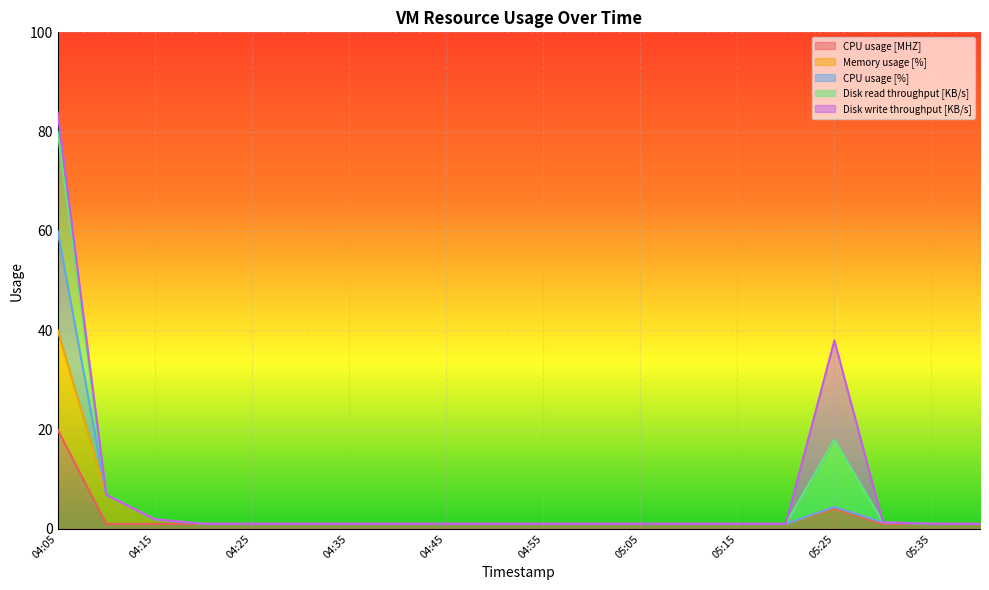

True or false: CPU usage [MHZ] and CPU usage [%] cross at least once.

False